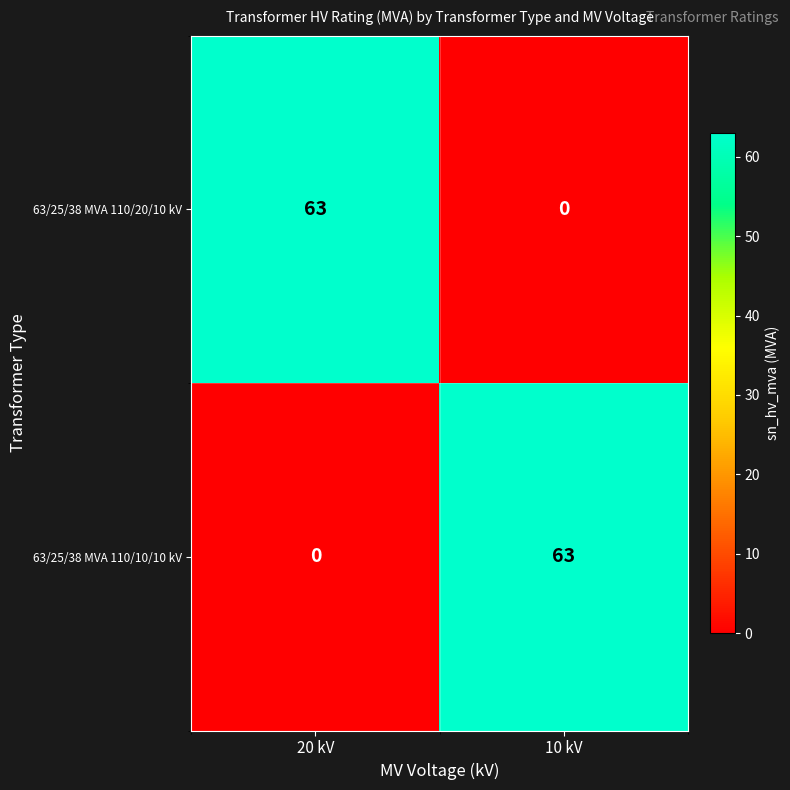

Reading right to left, list all the values displayed in this chart.

63/25/38 MVA 110/20/10 kV: 10 kV=0	20 kV=63
63/25/38 MVA 110/10/10 kV: 10 kV=63	20 kV=0